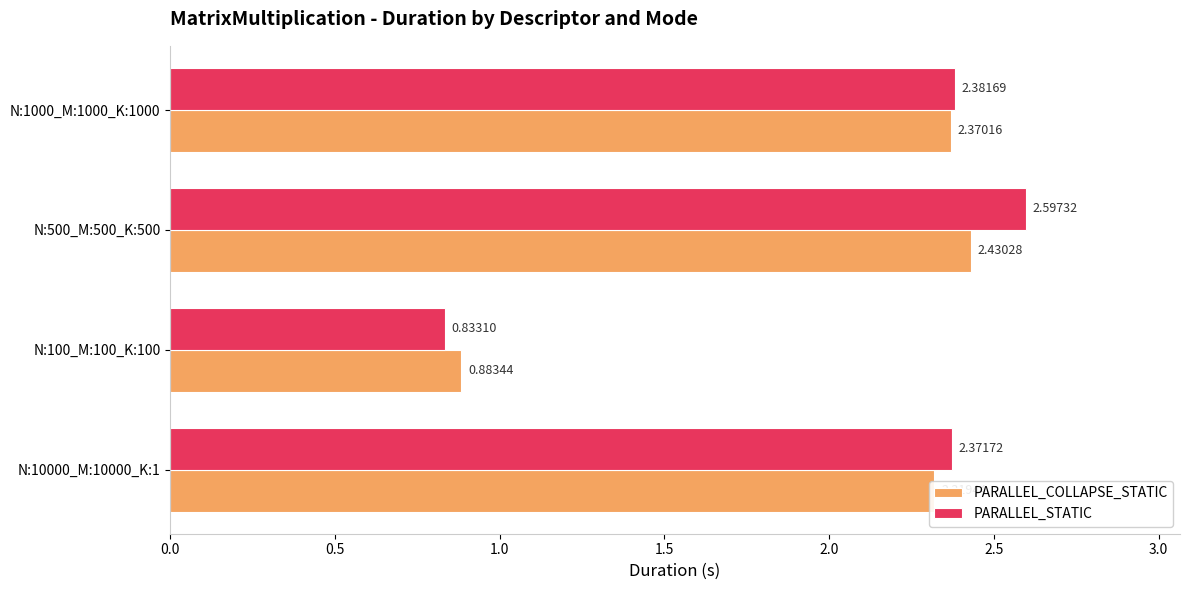

Rank the categories by PARALLEL_COLLAPSE_STATIC value from lowest to highest.

N:100_M:100_K:100, N:10000_M:10000_K:1, N:1000_M:1000_K:1000, N:500_M:500_K:500